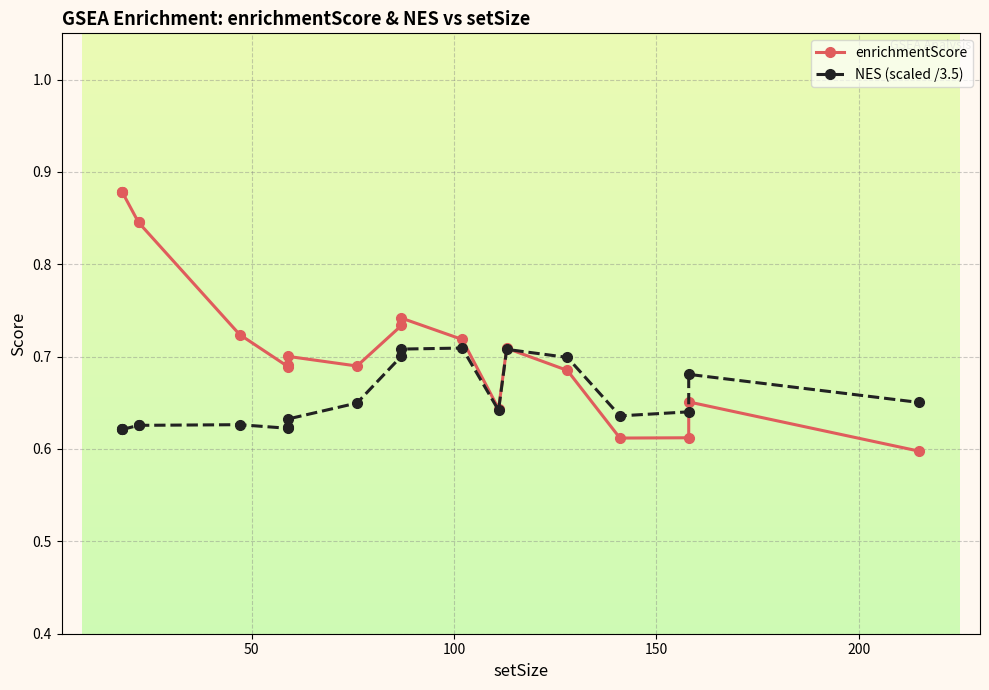

How many interior local peaks does the NES (scaled /3.5) series have?

4